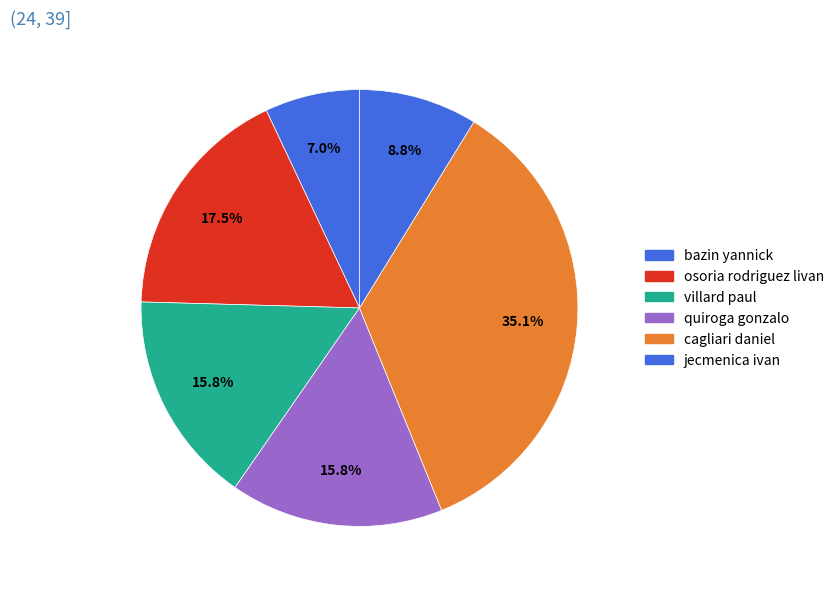

How many slices are in this pie chart?

6